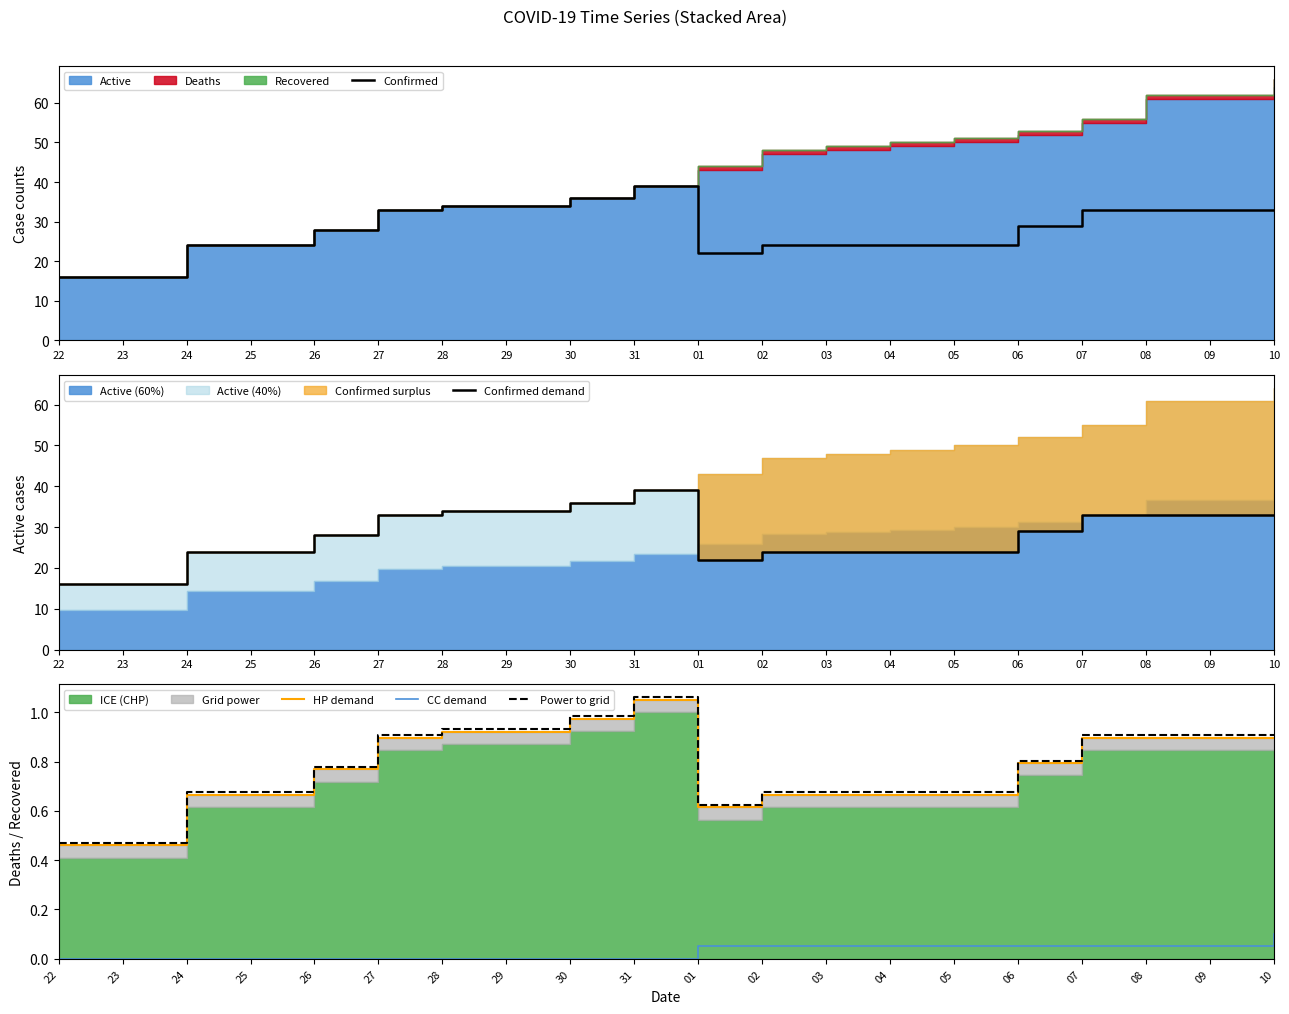

Rank the series by their maximum value, from lowest to highest.

CC demand, HP demand, Power to grid, Confirmed, Confirmed demand